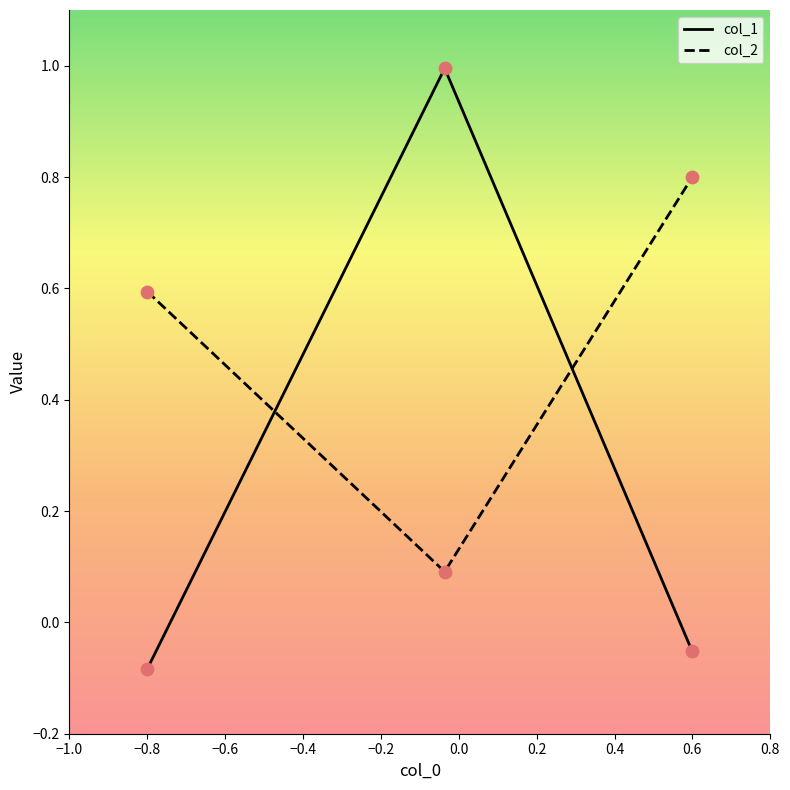

List the series in order of their overall mean, highest first.

col_2, col_1